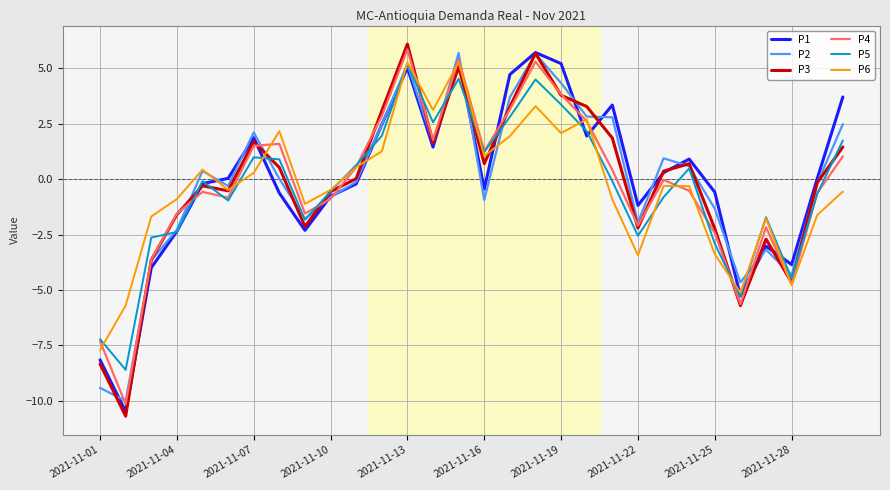

Which series has the largest range (max minus min)?

P3